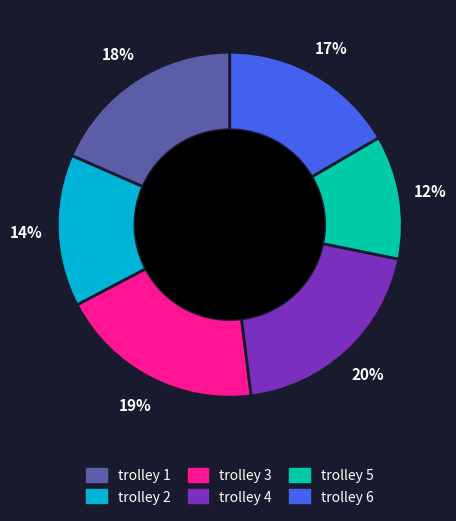

Which has a higher value, trolley 2 or trolley 1?

trolley 1